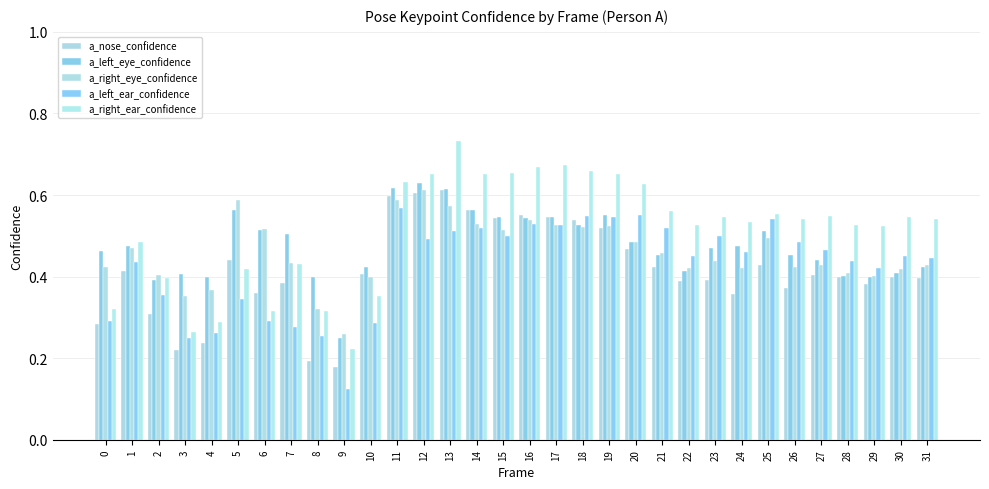

Count the number of categories in the chart.

32